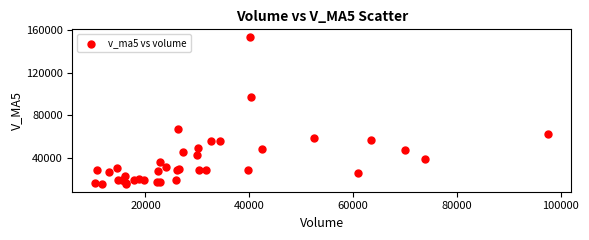

What Y value in the scatter plot is closest to 84527?

97193.4